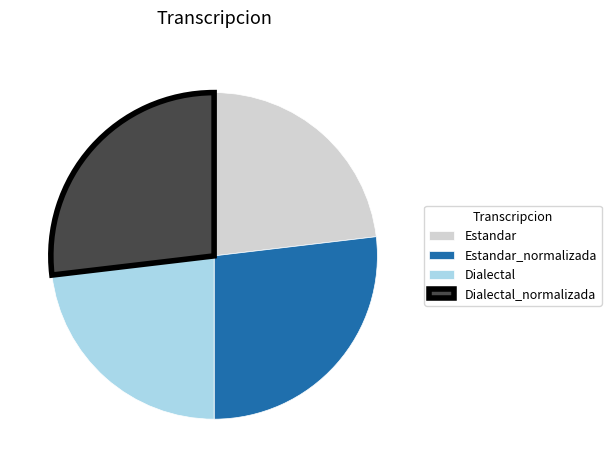

Which has a higher value, Dialectal or Estandar_normalizada?

Estandar_normalizada